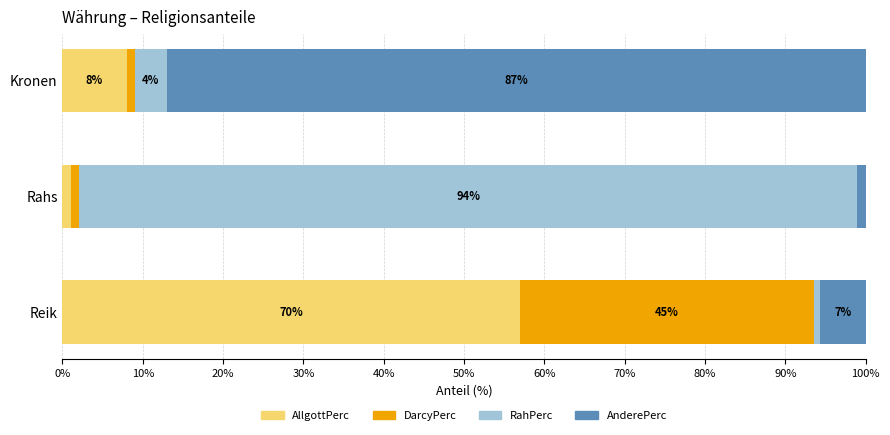

What is the average value of the AnderePerc series?

31.2